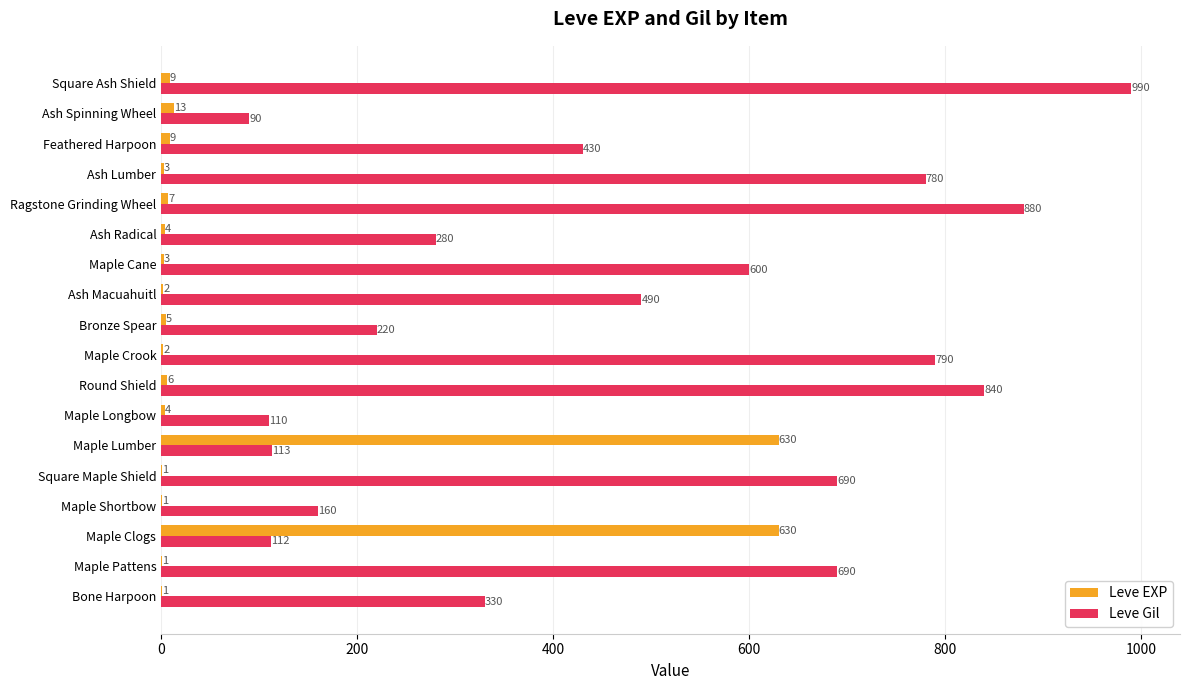

Where is Leve EXP nearest to the value 315?

Ash Spinning Wheel